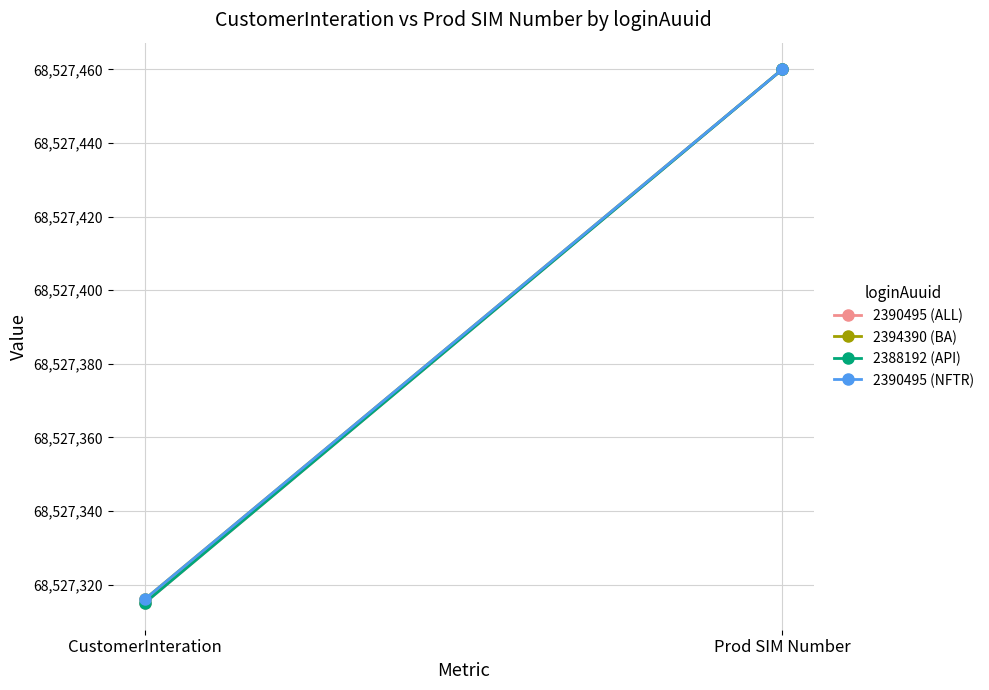

Rank the categories by 2394390 (BA) value from highest to lowest.

Prod SIM Number, CustomerInteration